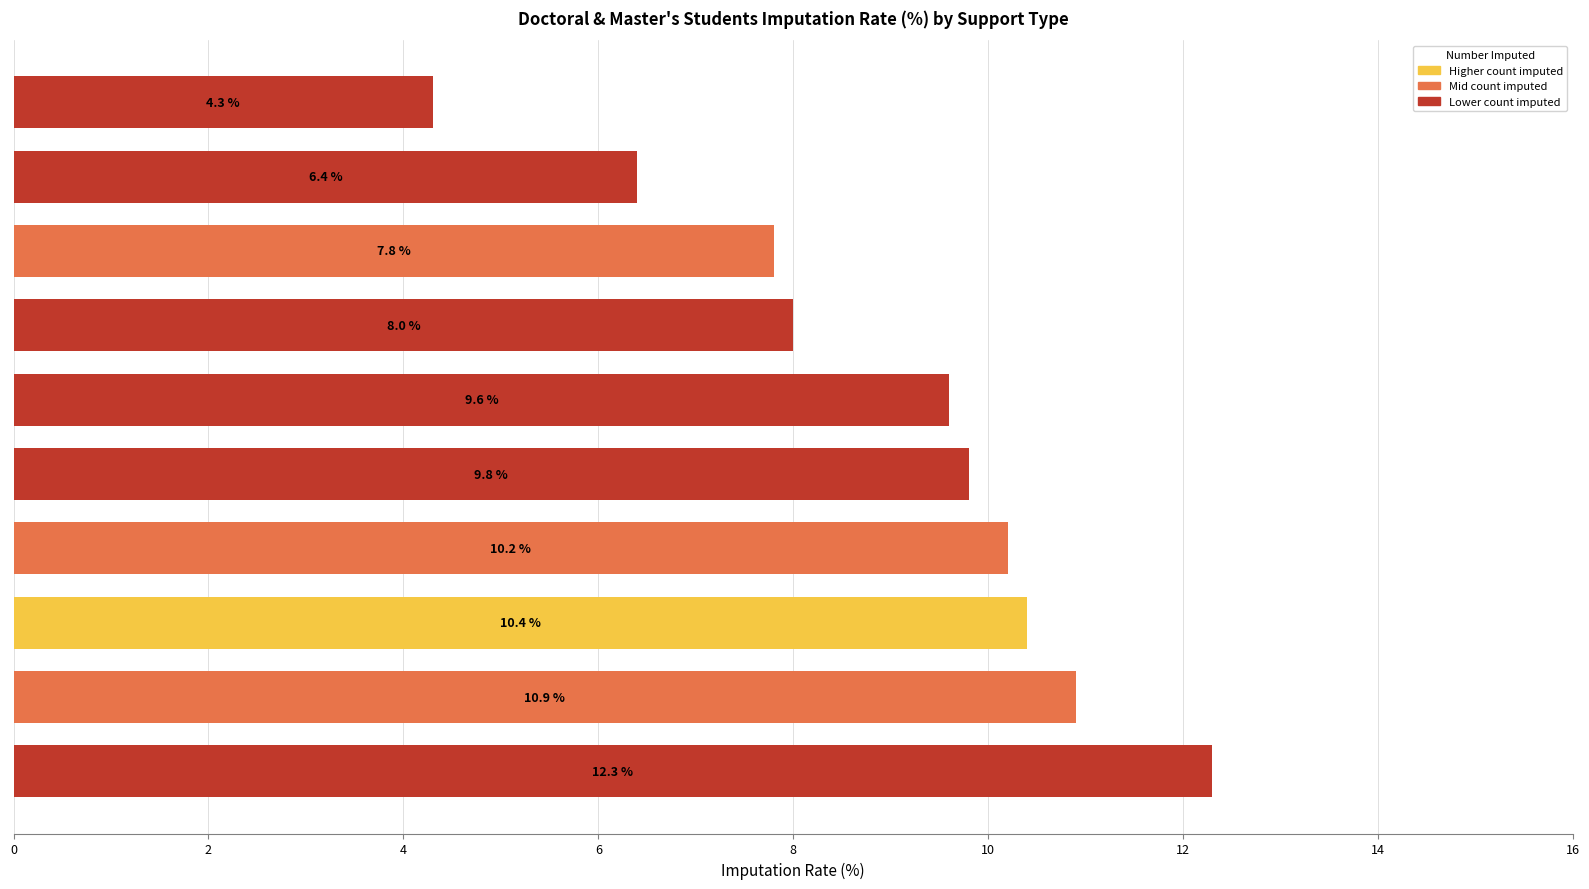

Reading bottom to top, extract all data points from this chart.

12.3	10.9	10.4	10.2	9.8	9.6	8.0	7.8	6.4	4.3